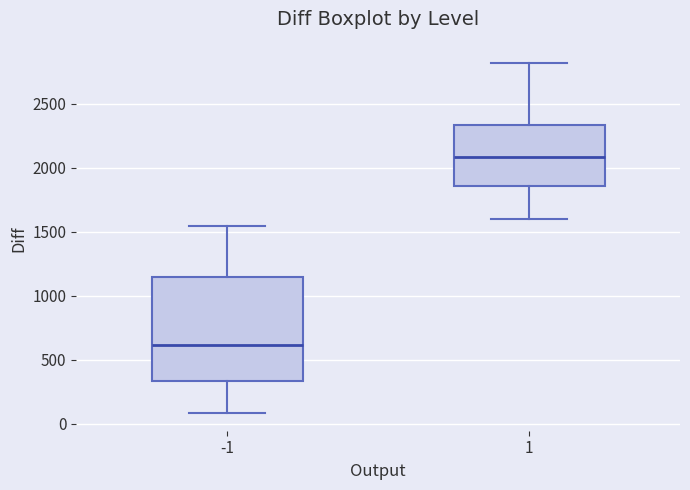

Where does the upper whisker of the box at x = -1 end on the y-axis? The values are not printed on the chart, so give them approximately, as read against the axis.

1550